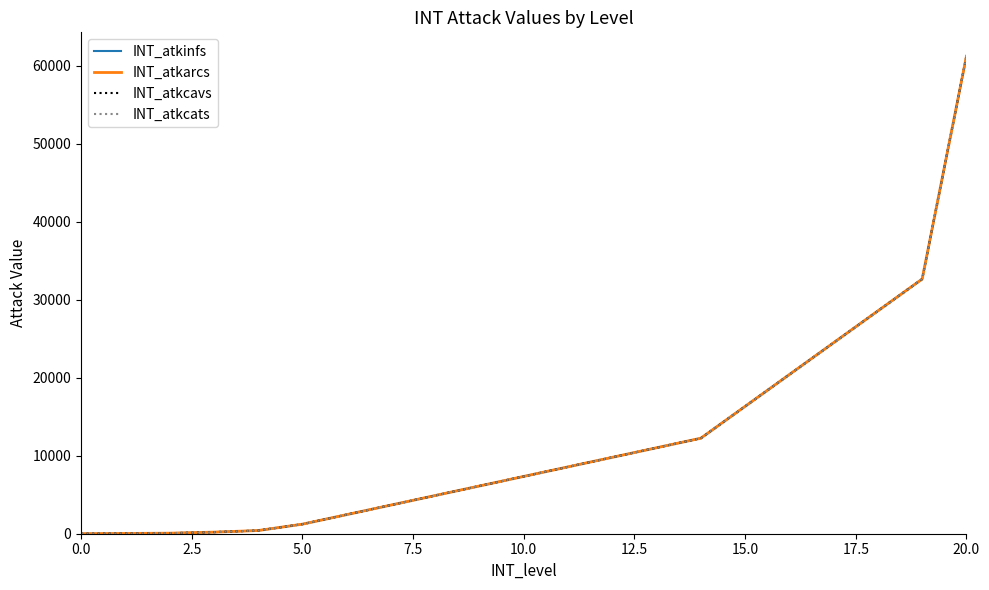

What is the highest value of the INT_atkcats series?

61200.0